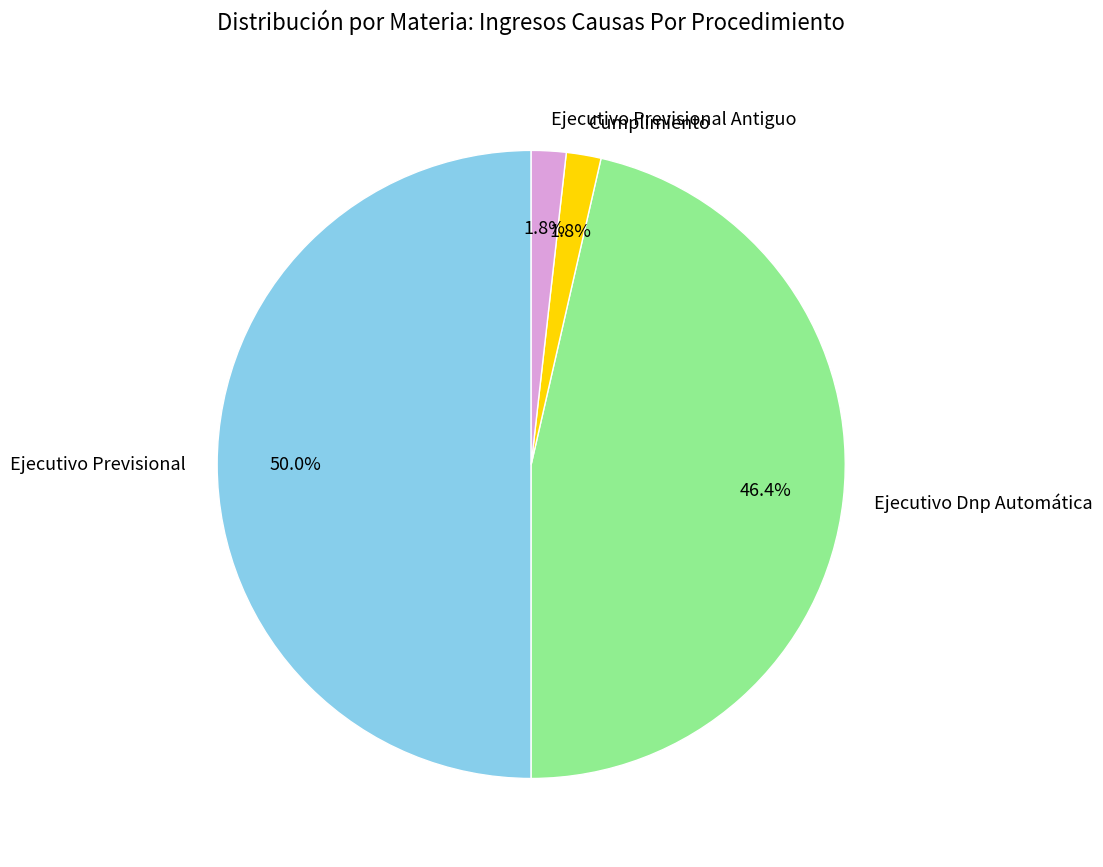

How many slices are in this pie chart?

4